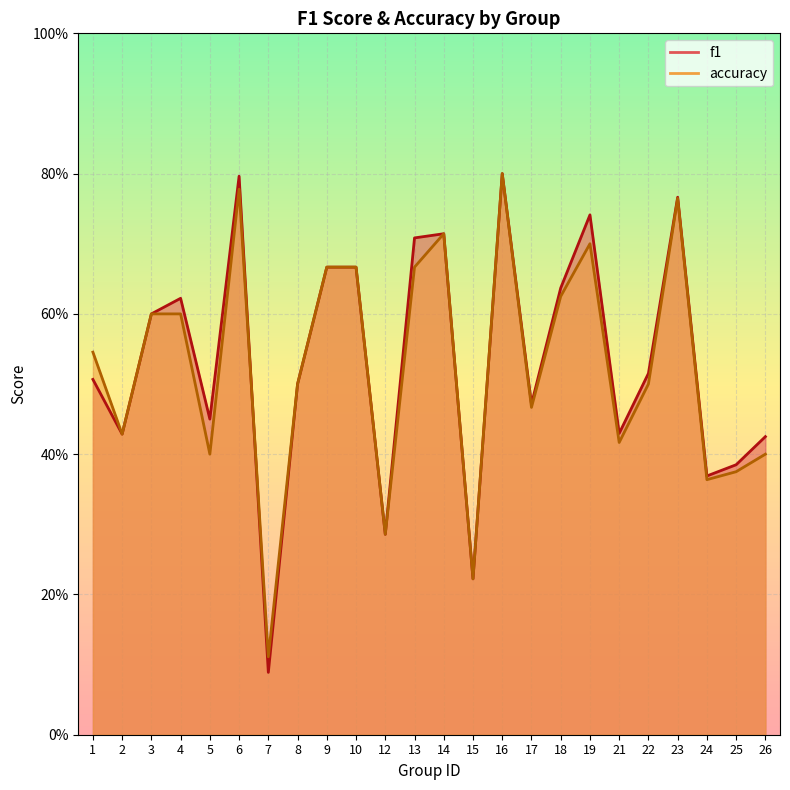

Reading right to left, extract all data points from this chart.

f1: 26=0.4	25=0.4	24=0.4	23=0.8	22=0.5	21=0.4	19=0.7	18=0.6	17=0.5	16=0.8	15=0.2	14=0.7	13=0.7	12=0.3	10=0.7	9=0.7	8=0.5	7=0.1	6=0.8	5=0.5	4=0.6	3=0.6	2=0.4	1=0.5
accuracy: 26=0.4	25=0.4	24=0.4	23=0.8	22=0.5	21=0.4	19=0.7	18=0.6	17=0.5	16=0.8	15=0.2	14=0.7	13=0.7	12=0.3	10=0.7	9=0.7	8=0.5	7=0.1	6=0.8	5=0.4	4=0.6	3=0.6	2=0.4	1=0.5